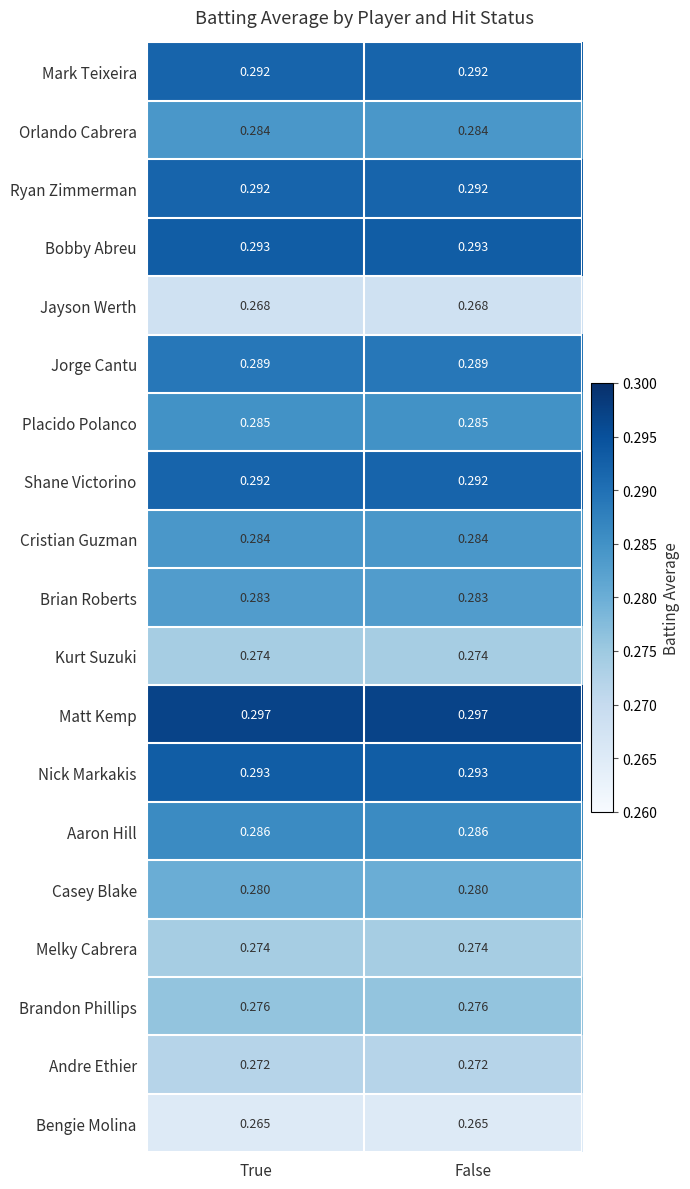

Which series has the largest total across all categories?

Matt Kemp